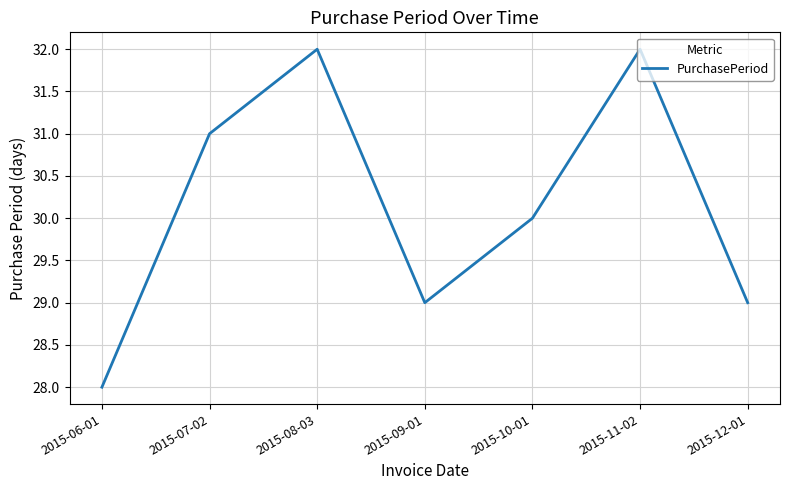

What is the change in value from 2015-10-01 to 2015-12-01?

-1